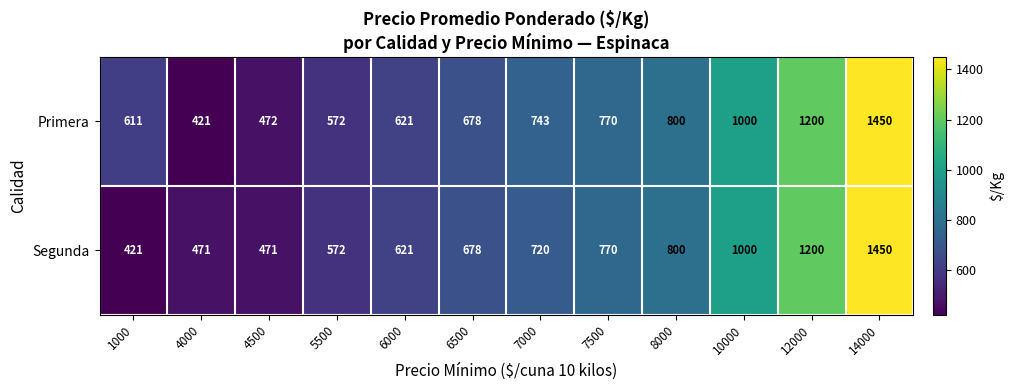

Which series changed the most between 4000 and 12000?

Primera